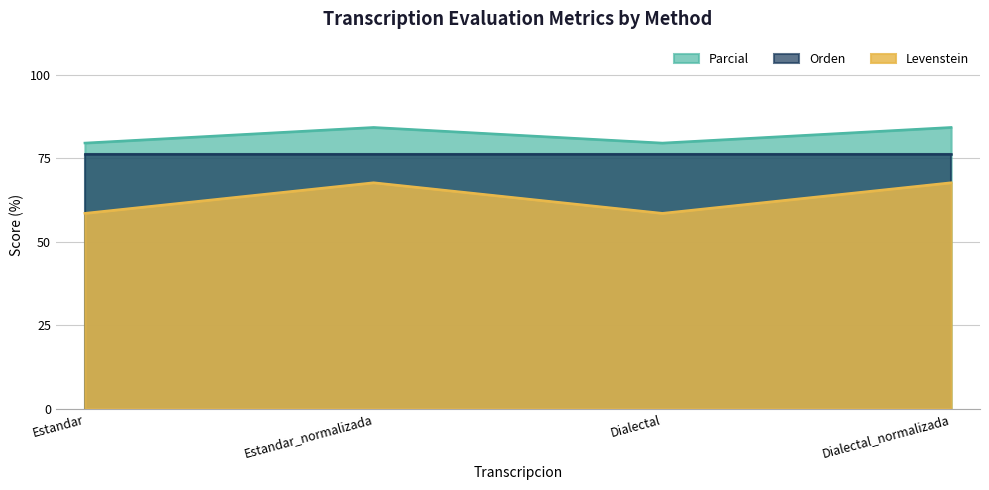

Does the chart display data point markers on the line(s)?

No